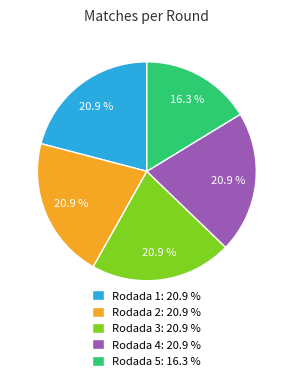

Does any single category account for the majority?

No